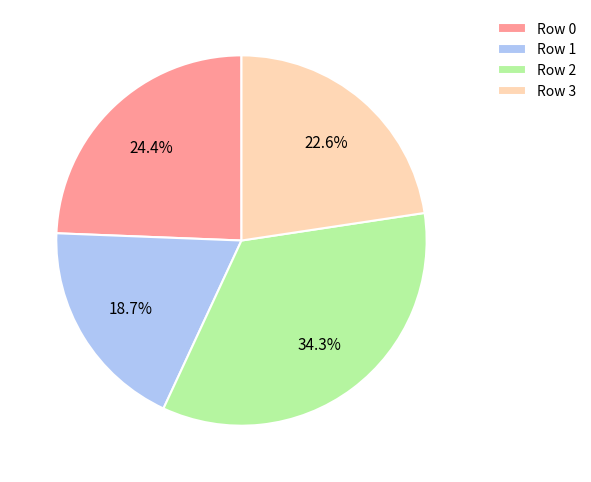

Between Row 0 and Row 3, which is larger?

Row 0